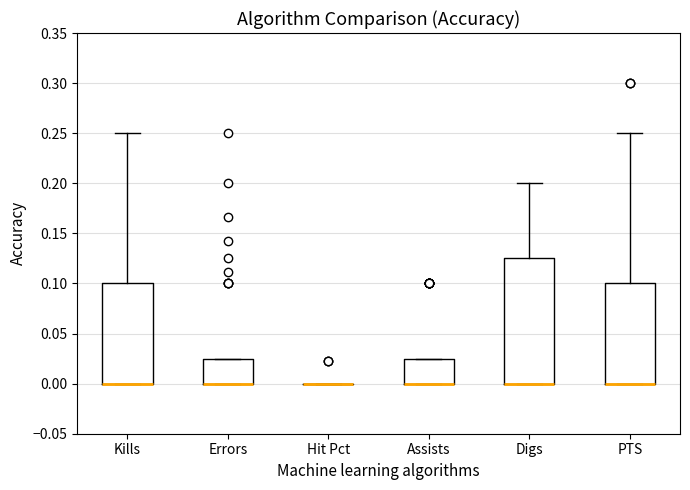

Where is the lower edge of the box for PTS on the y-axis? The values are not printed on the chart, so give them approximately, as read against the axis.

0.000